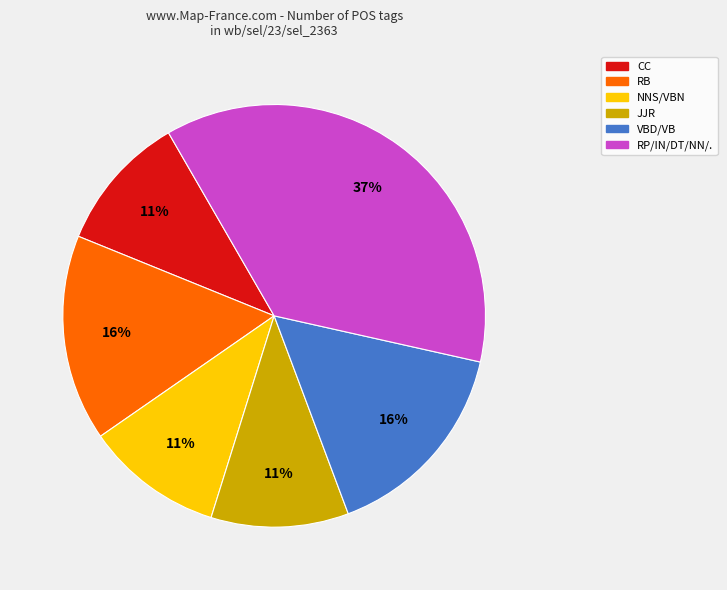

Is there a majority slice in this chart?

No